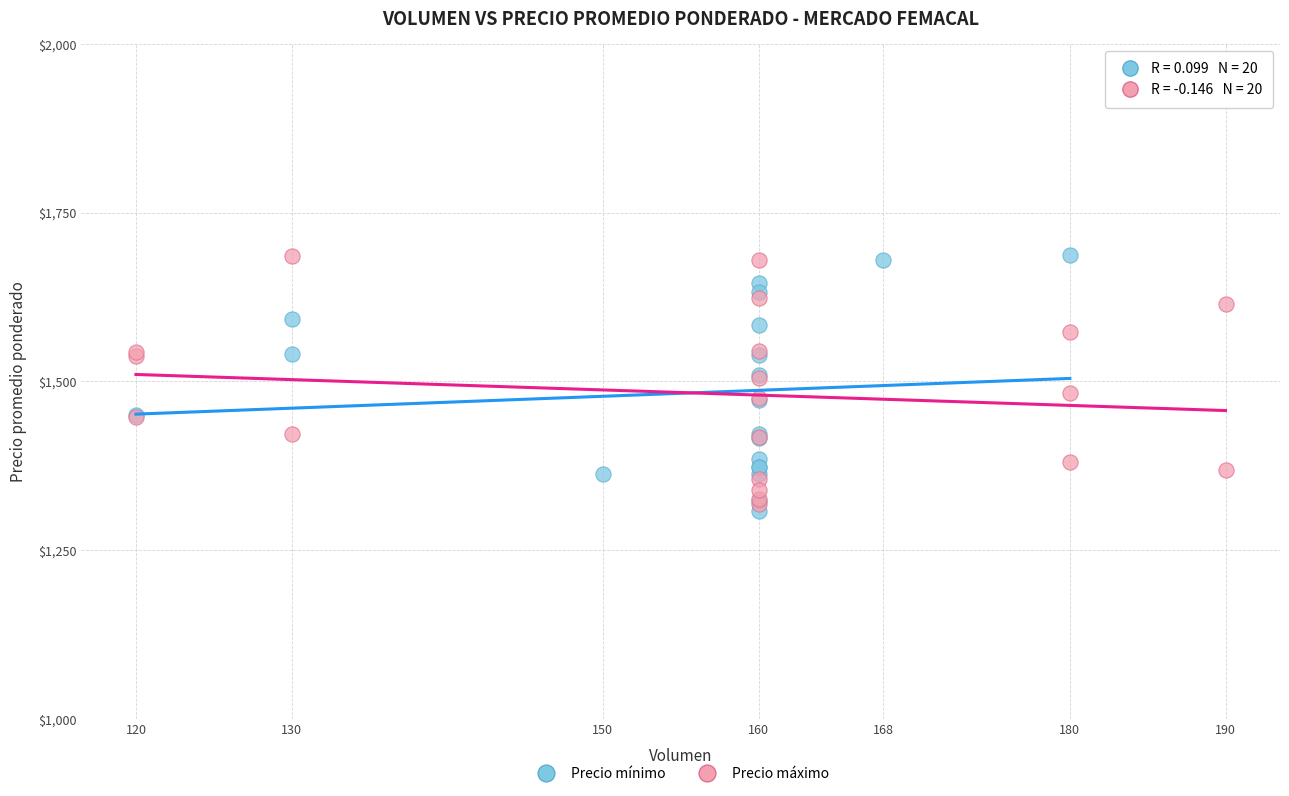

What are all the series names shown in the legend?

Precio mínimo, Precio máximo